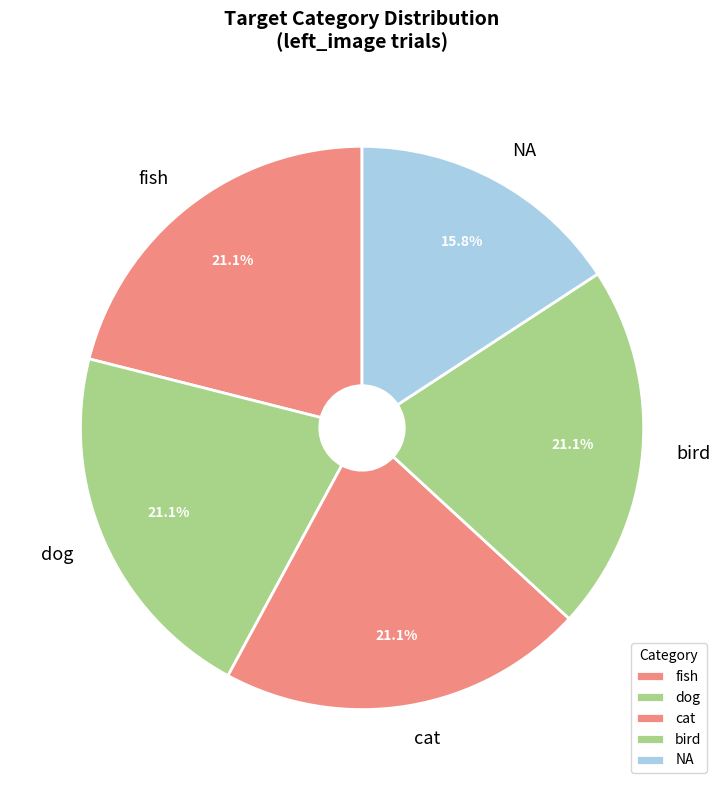

What percentage is the cat slice, to the nearest percent?

21%